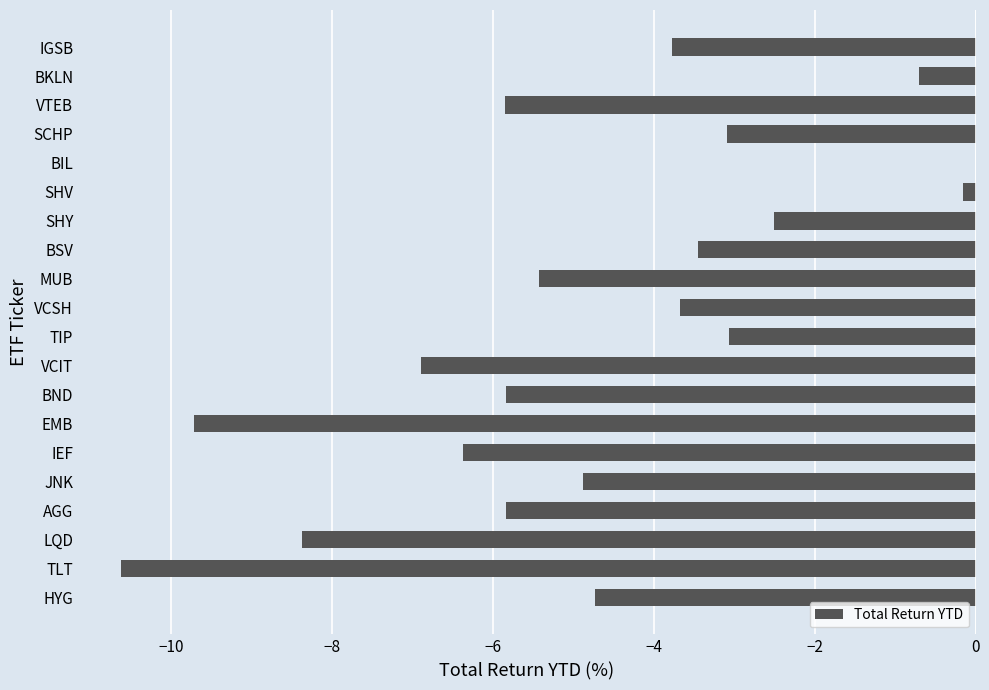

Which has a higher value, SHV or HYG?

SHV